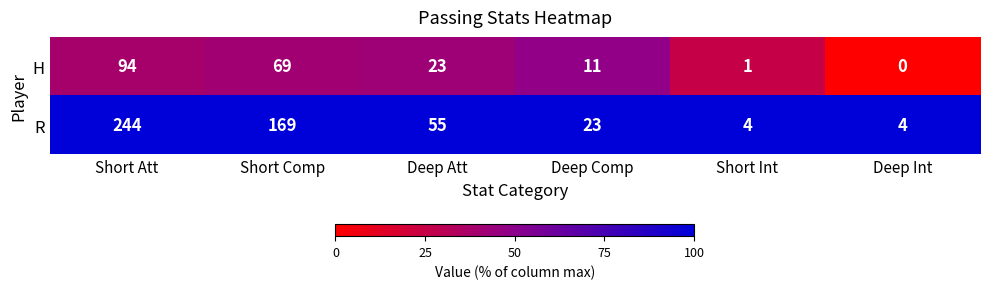

Between Short Att and Short Int, which series saw the biggest shift?

R